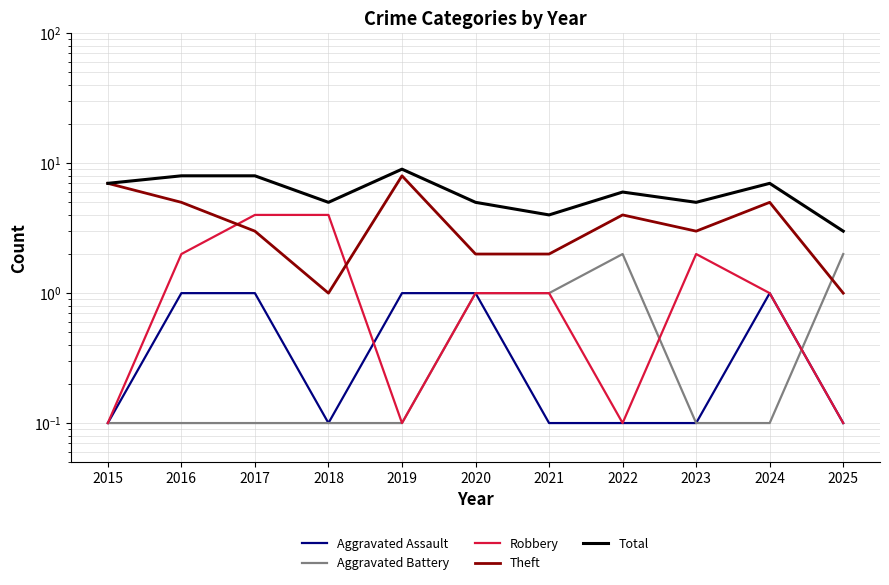

At which label is Aggravated Assault closest to 0?

2015